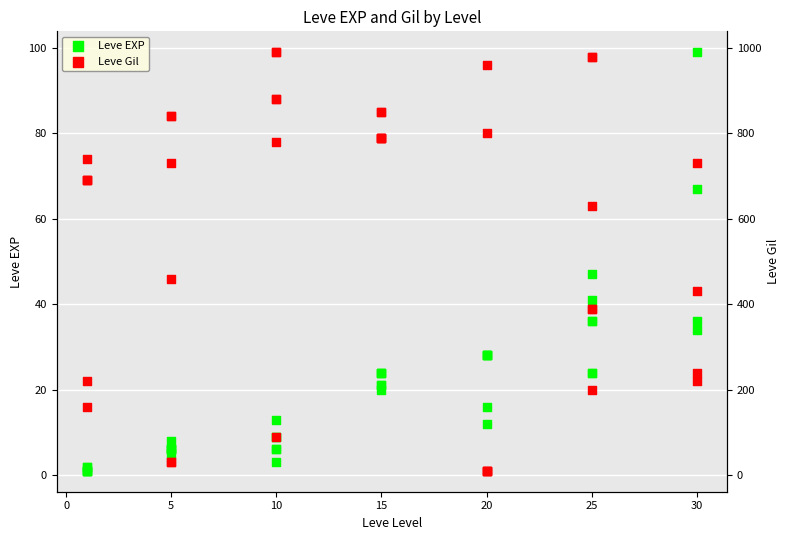

Which series contains the lowest Y value?

Leve EXP